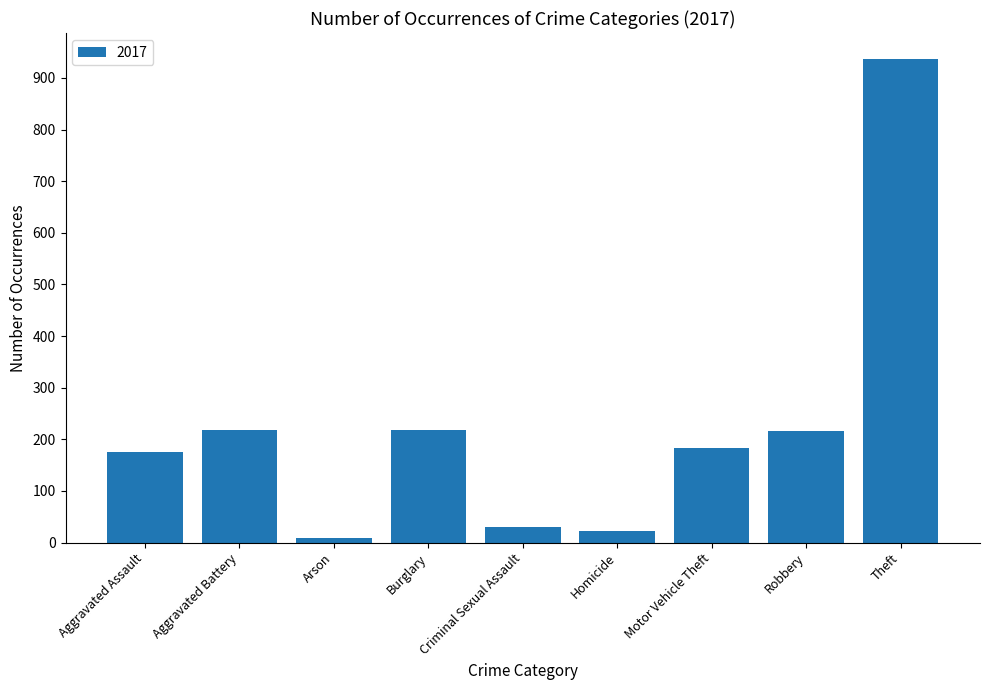

The chart shows a value of 218 at Aggravated Battery. True or false?

True